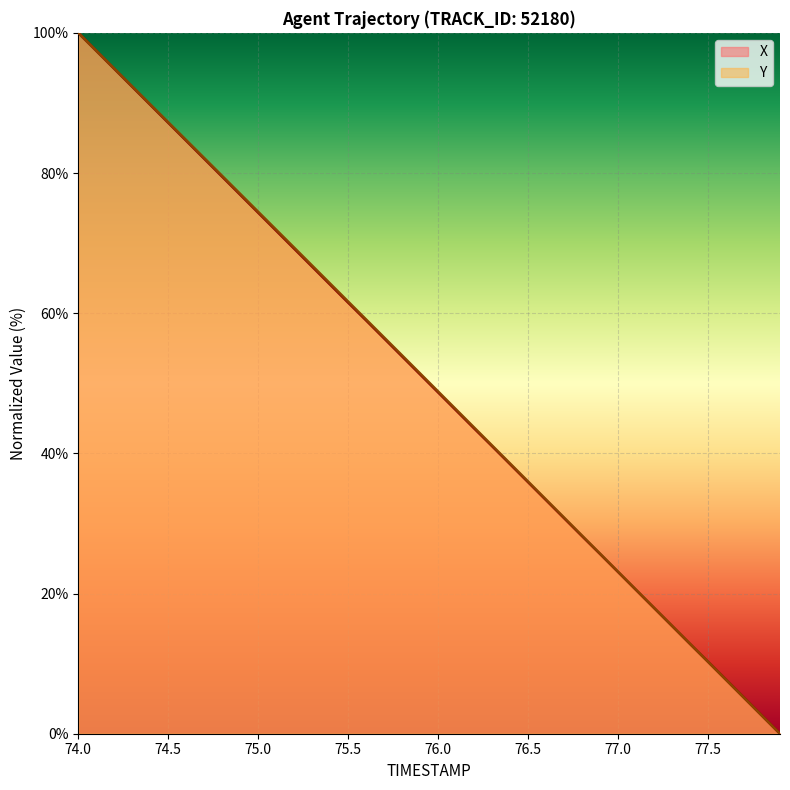

True or false: Y has a value of 36.2 at 31.

False